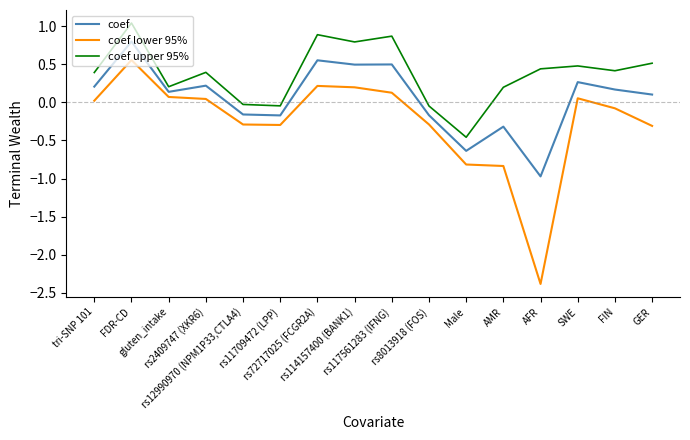

Which series has the largest range (max minus min)?

coef lower 95%